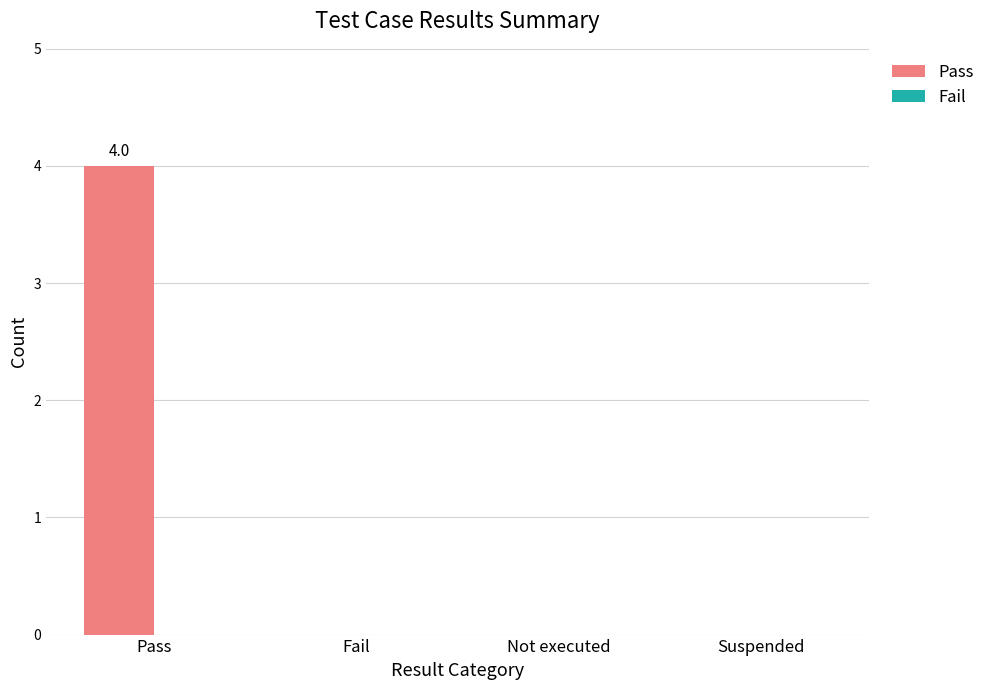

Are the bars grouped side by side (vs. stacked)?

No